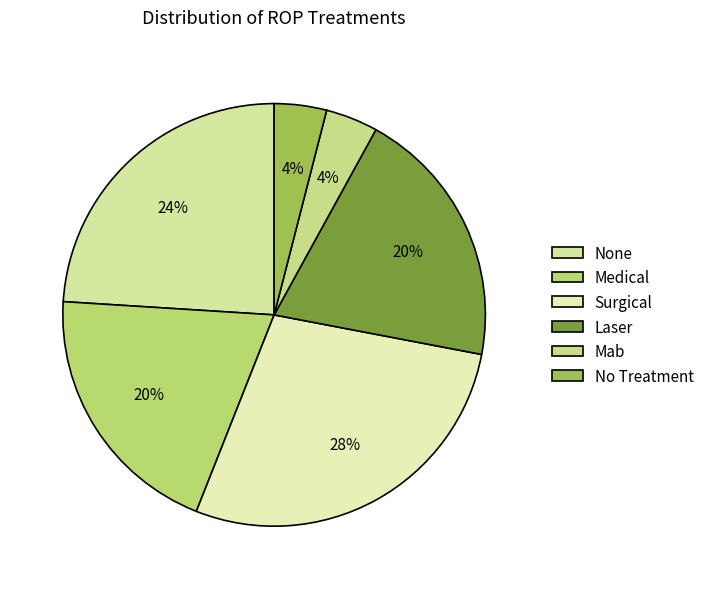

How many slices are in this pie chart?

6